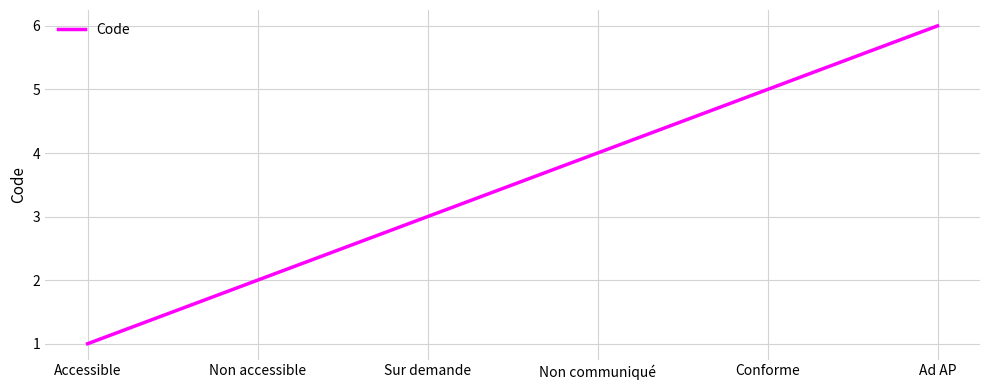

What is the average value?

4